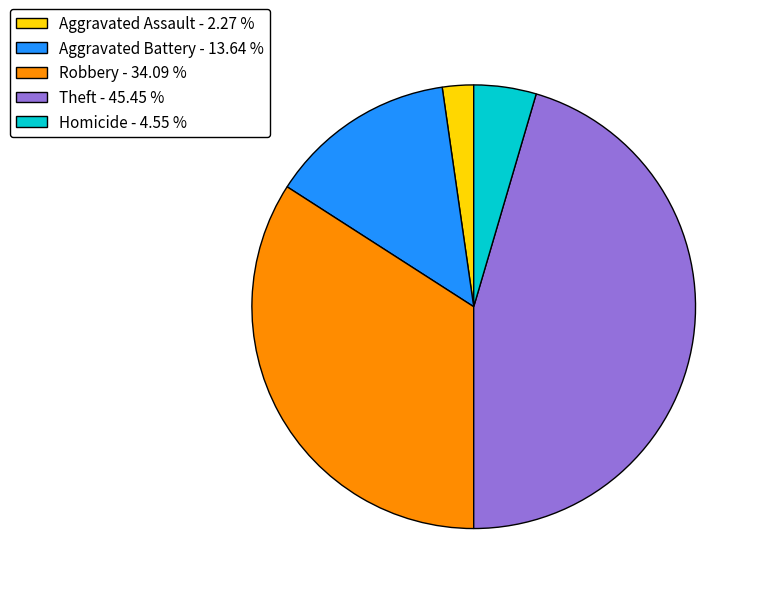

Combined, do Robbery - 34.09 % and Aggravated Battery - 13.64 % account for over 50%?

No